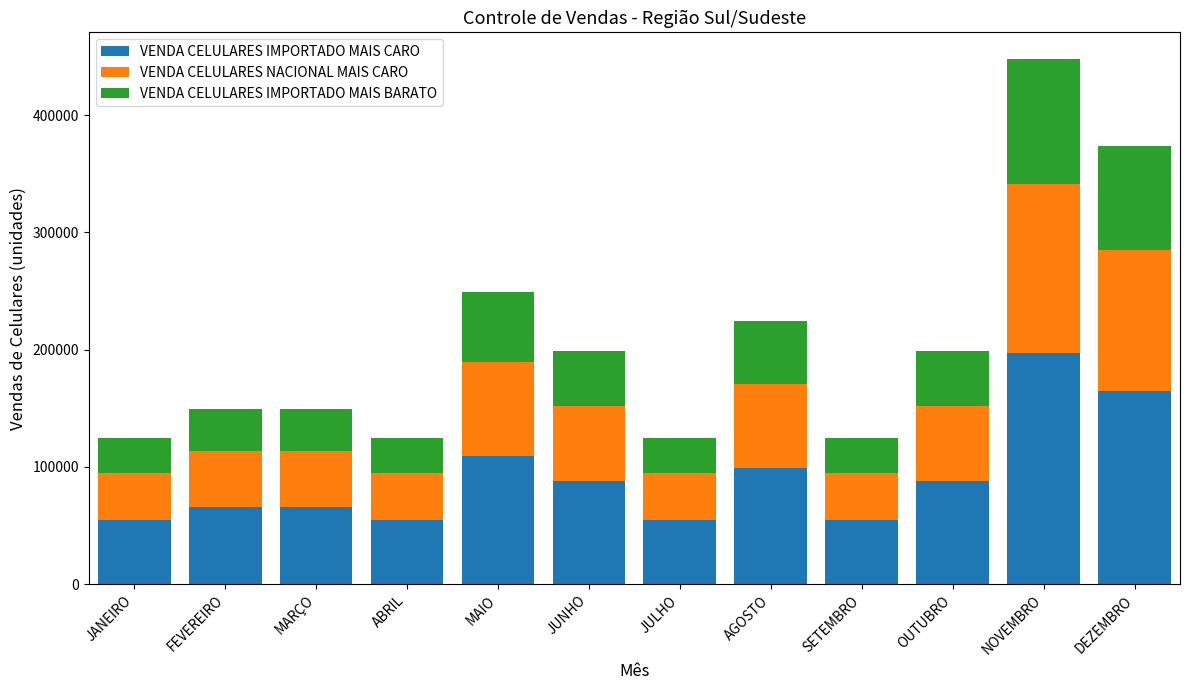

The value of VENDA CELULARES IMPORTADO MAIS CARO at JANEIRO is 71585.8. True or false?

False